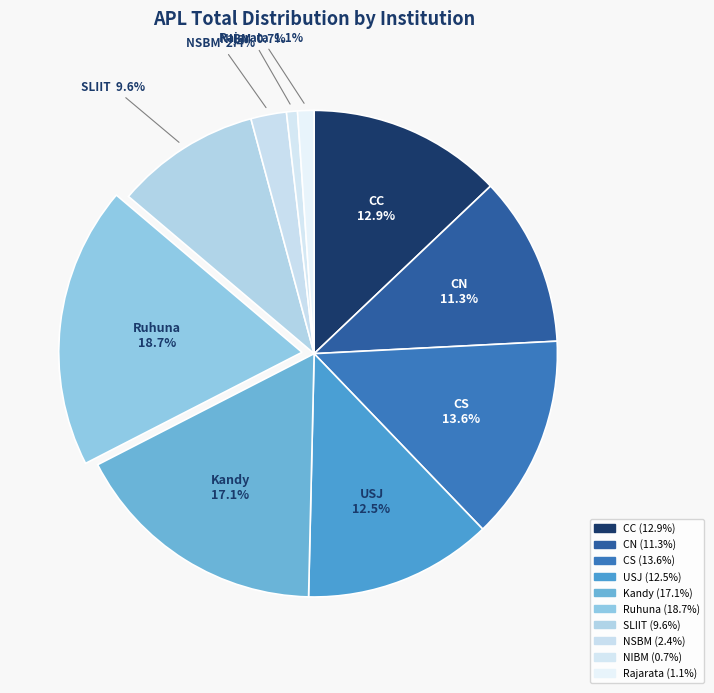

True or false: Kandy accounts for 30% of the total.

False